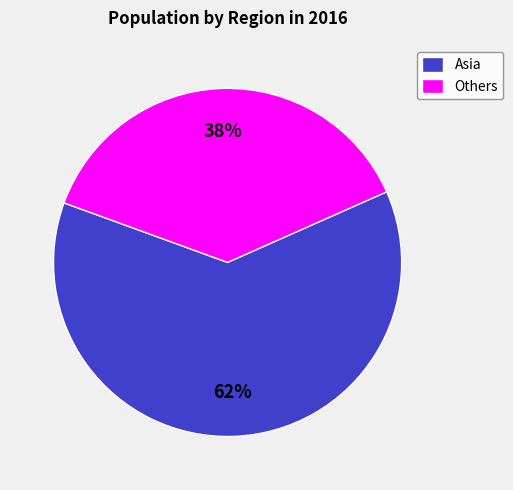

To the nearest percent, what is the combined percentage of Others and Asia?

100%